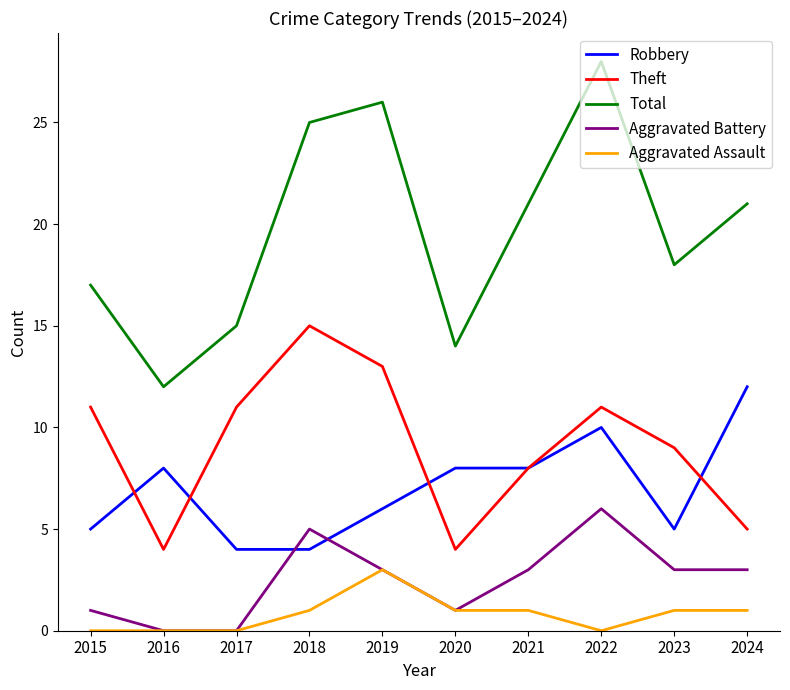

Which category has the highest value in the Theft series?

2018